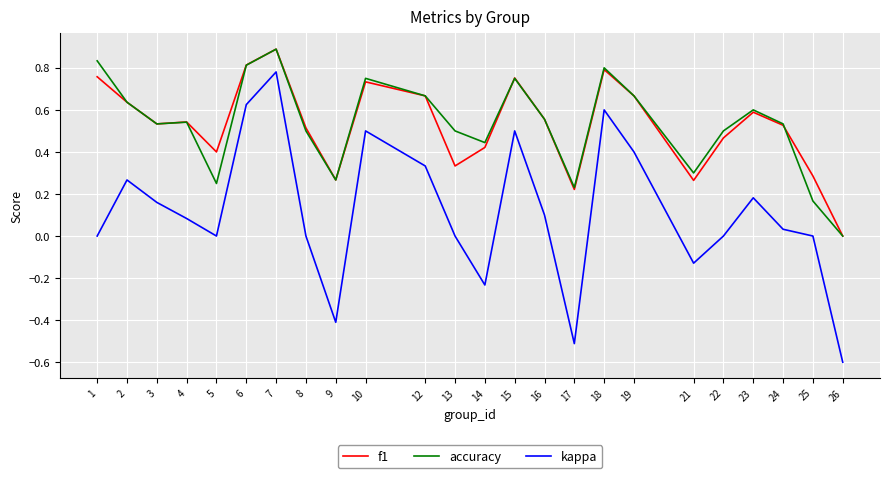

At which category is the sum across all series the highest?

7